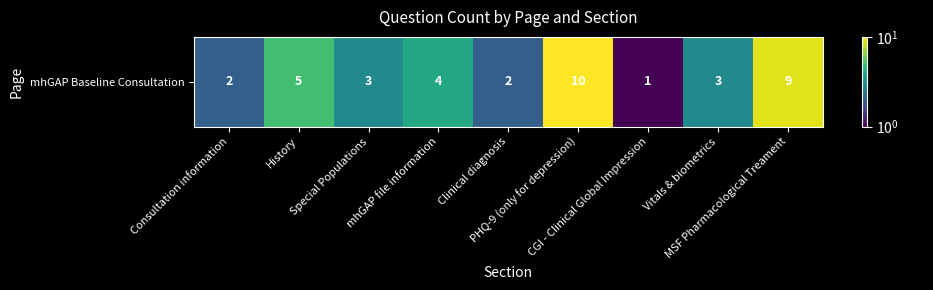

The value at PHQ-9 (only for depression) is 10. True or false?

True